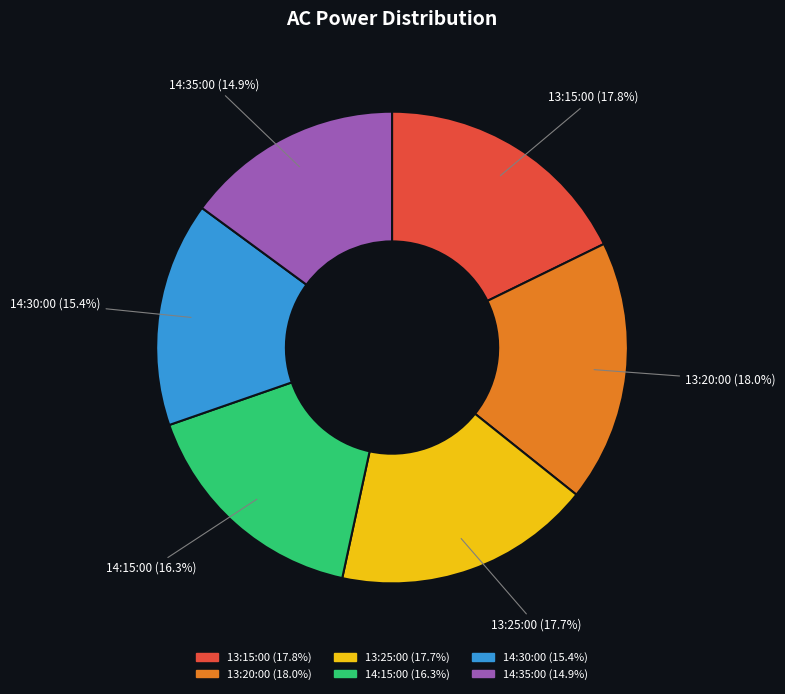

To the nearest percent, what is the difference between the largest and smallest slice percentages?

3%